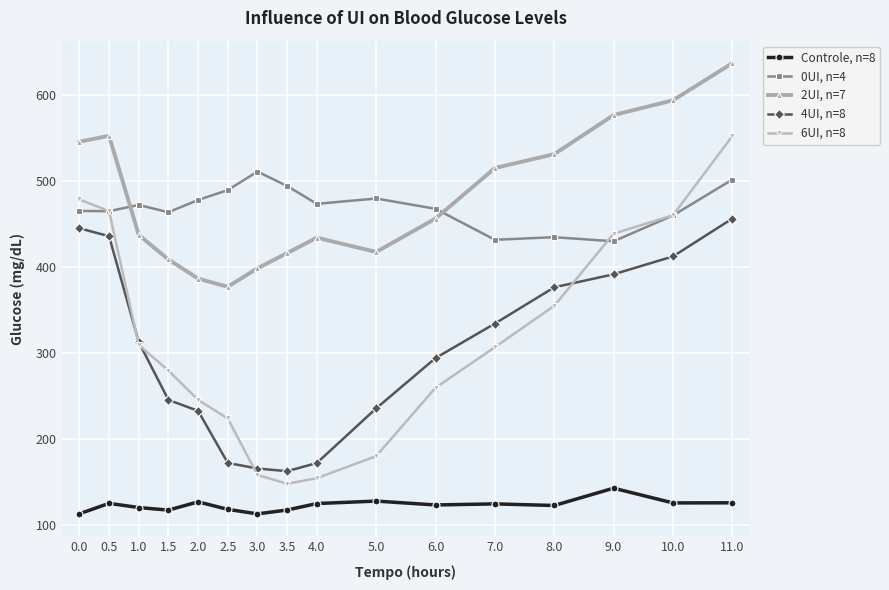

Where is the first local minimum for 2UI, n=7?

2.5